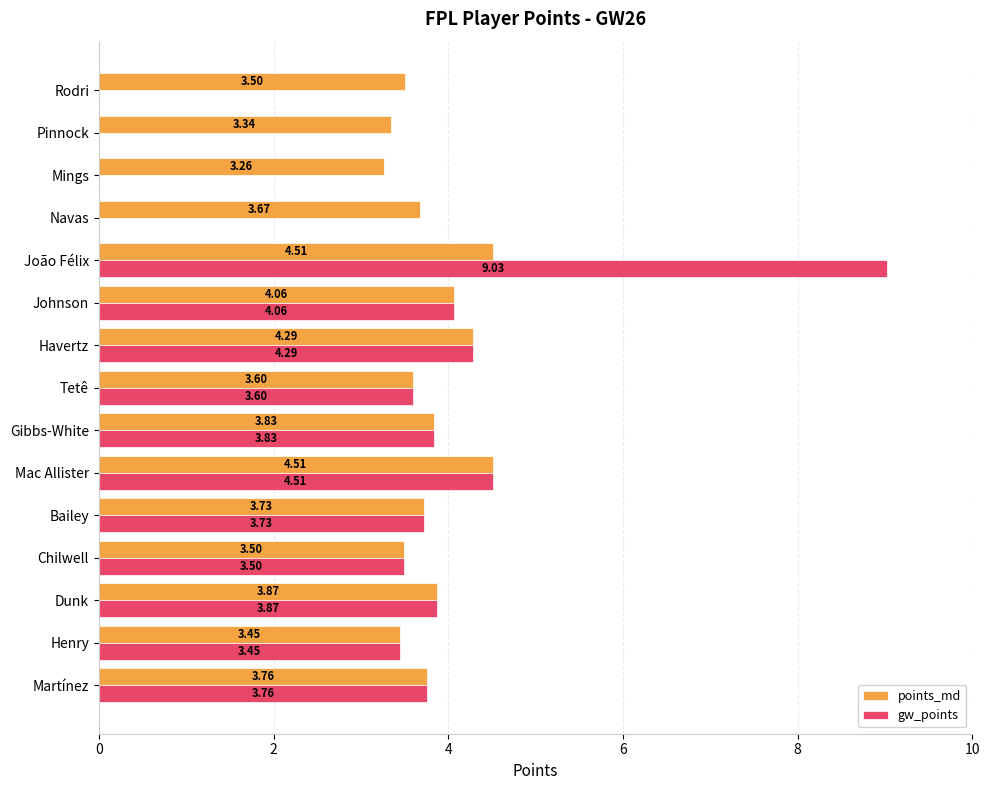

What is the sum of the points_md values at João Félix and Rodri?

8.0